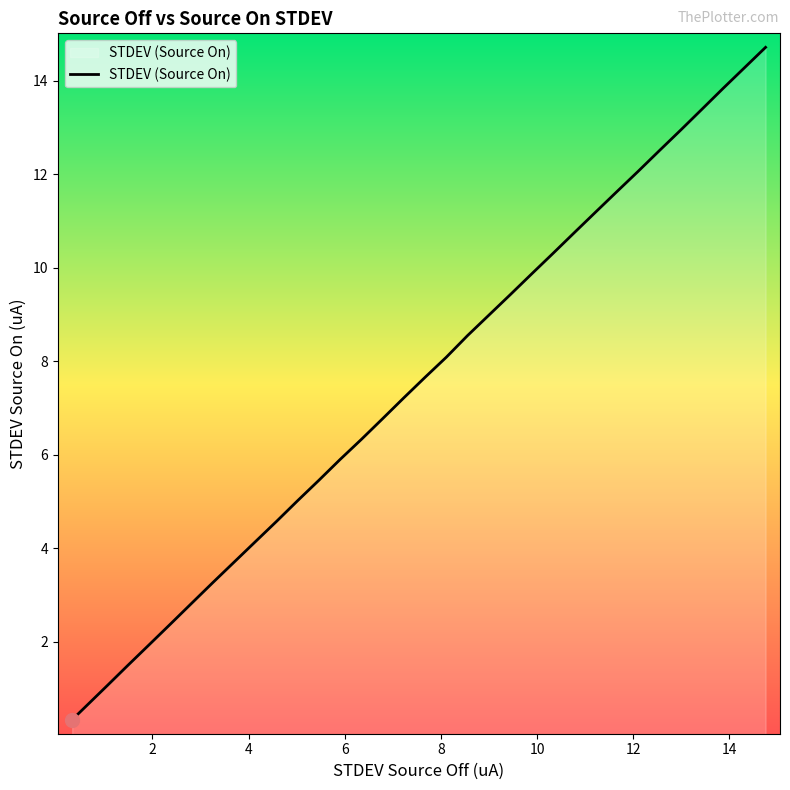

Reading right to left, what are all the values shown in this chart?

14.7	14.3	13.8	13.4	12.9	12.5	12.1	11.6	11.2	10.7	10.3	9.9	9.4	9.0	8.5	8.1	7.7	7.2	6.8	6.3	5.9	5.4	5.0	4.6	4.1	3.7	3.3	2.8	2.4	1.9	1.5	1.1	0.3